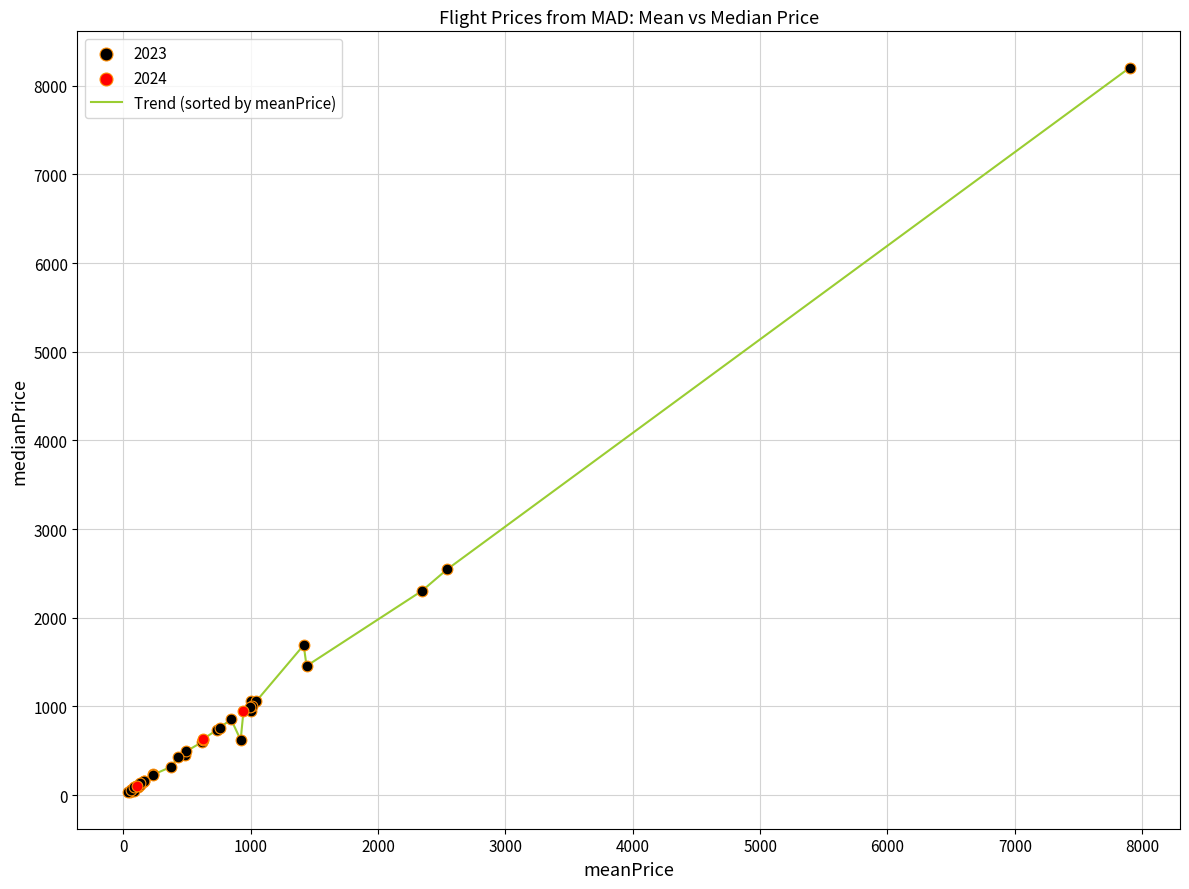

What is the difference between the maximum and minimum values?

8173.1